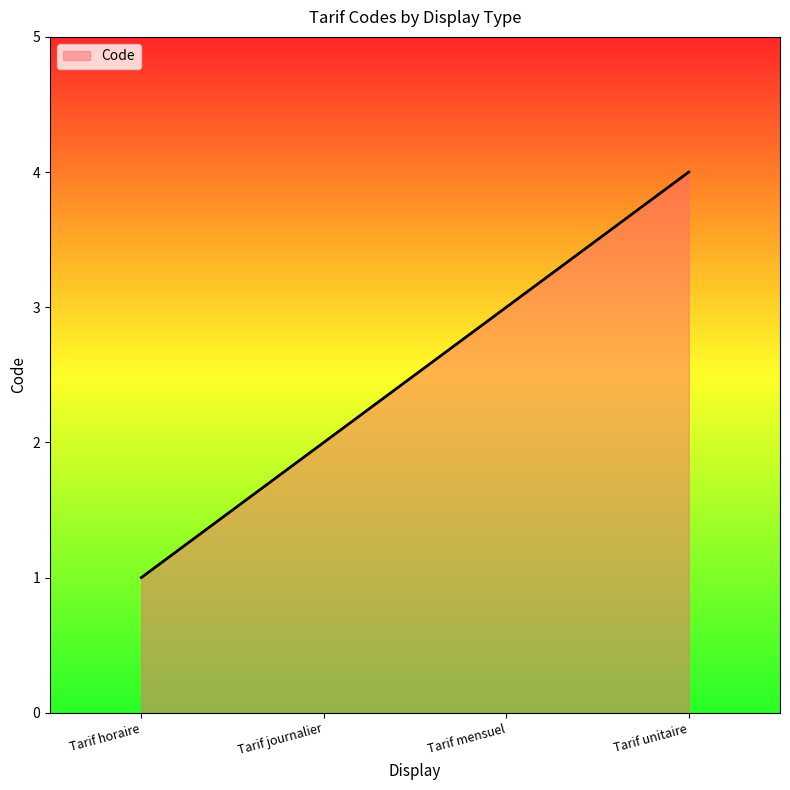

Which category has the lowest value across all series?

Tarif horaire